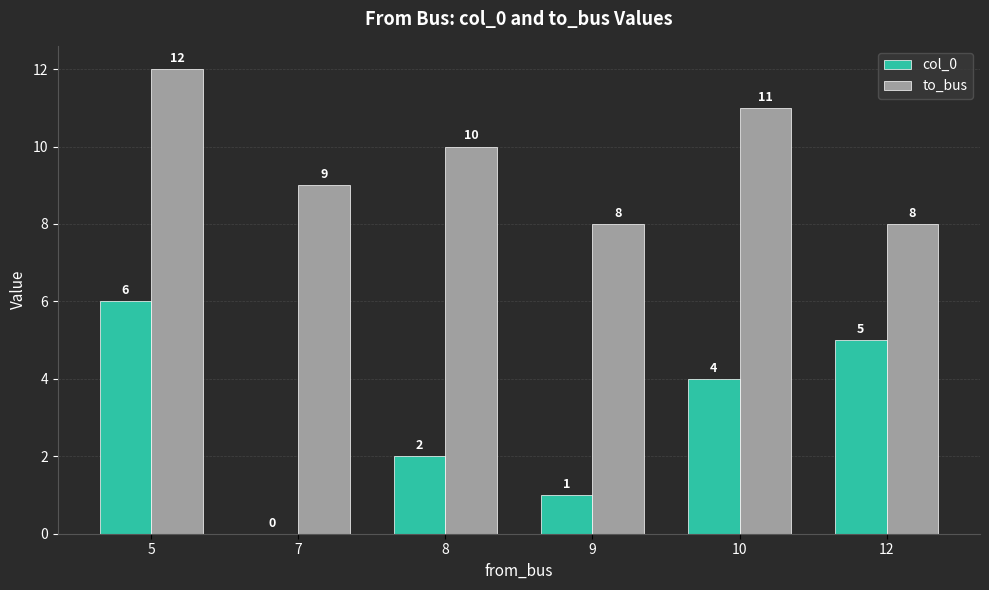

What is the sum of the to_bus values at 12 and 5?

20